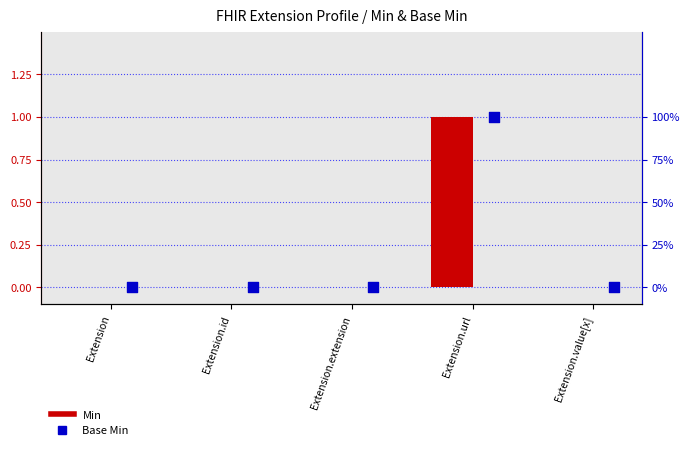

Which series contains the lowest Y value?

Min